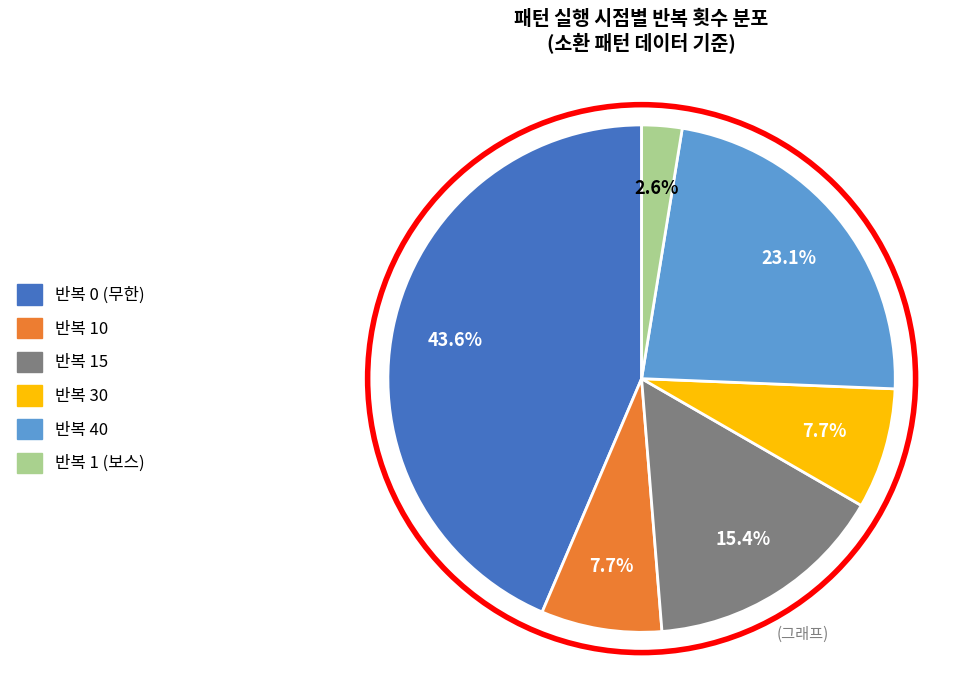

Is there a majority slice in this chart?

No